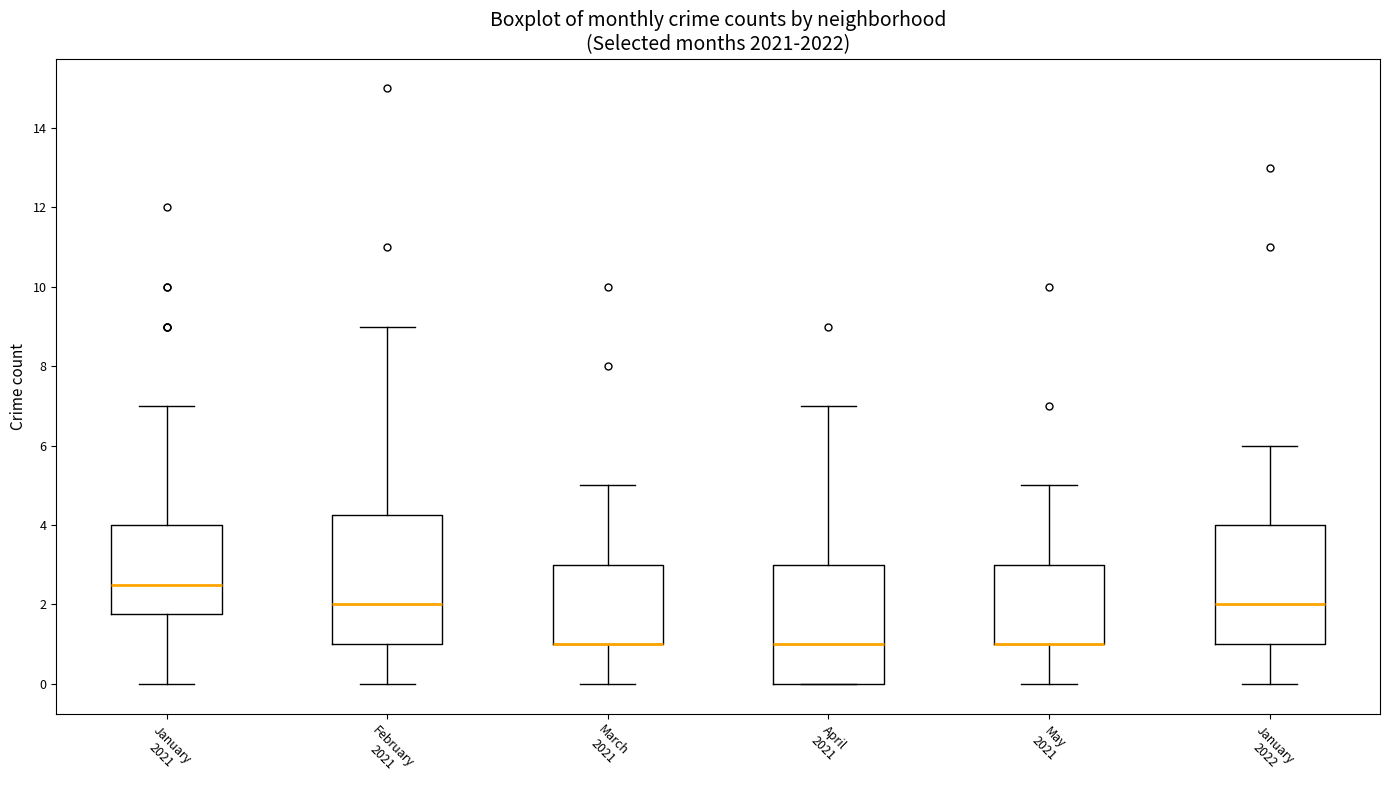

Reading left to right, read every box against the y-axis: the position of its median line, the range the box covers, and the ends of its whiskers. The values are not printed on the chart, so give them approximately, as read against the axis.

January 2021: median 2.6, box 1.8 to 4.0, whiskers 0.0 to 7.0
February 2021: median 2.0, box 1.0 to 4.2, whiskers 0.0 to 9.0
March 2021: median 1.0 (drawn on the box's lower edge), box 1.0 to 3.0, whiskers 0.0 to 5.0
April 2021: median 1.0, box 0.0 to 3.0, whiskers 0.0 to 7.0
May 2021: median 1.0 (drawn on the box's lower edge), box 1.0 to 3.0, whiskers 0.0 to 5.0
January 2022: median 2.0, box 1.0 to 4.0, whiskers 0.0 to 6.0